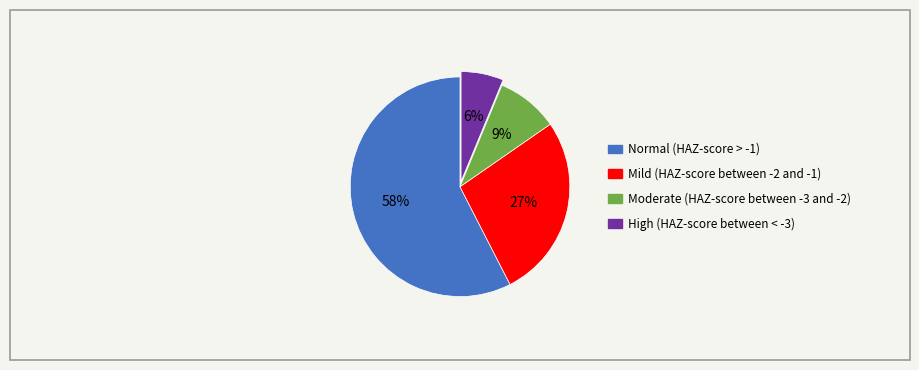

Does any single category account for the majority?

Yes